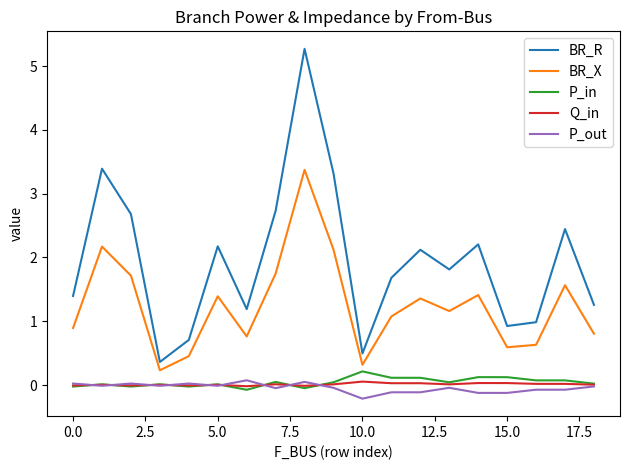

True or false: BR_X and Q_in intersect in this chart.

False